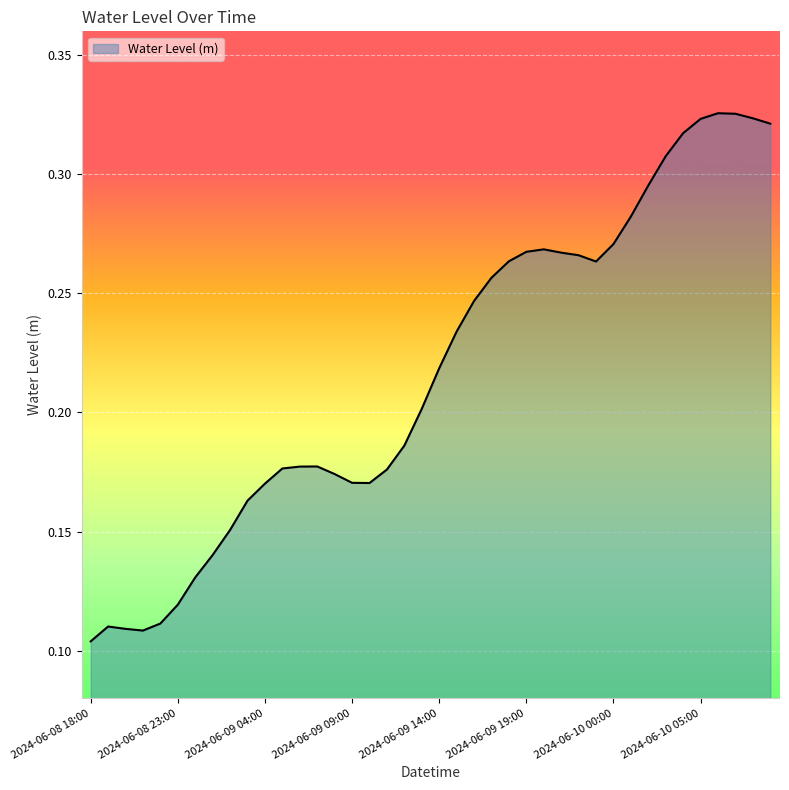

Reading right to left, transcribe all the data shown in this chart.

0.3	0.3	0.3	0.3	0.3	0.3	0.3	0.3	0.3	0.3	0.3	0.3	0.3	0.3	0.3	0.3	0.3	0.2	0.2	0.2	0.2	0.2	0.2	0.2	0.2	0.2	0.2	0.2	0.2	0.2	0.2	0.2	0.1	0.1	0.1	0.1	0.1	0.1	0.1	0.1